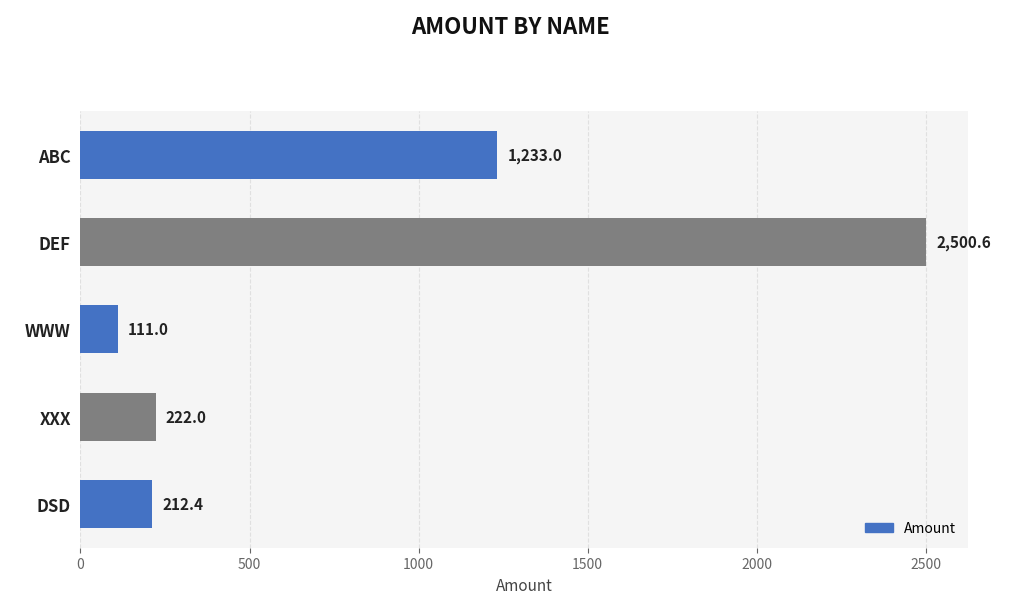

True or false: the data shows 212.4 at DSD.

True